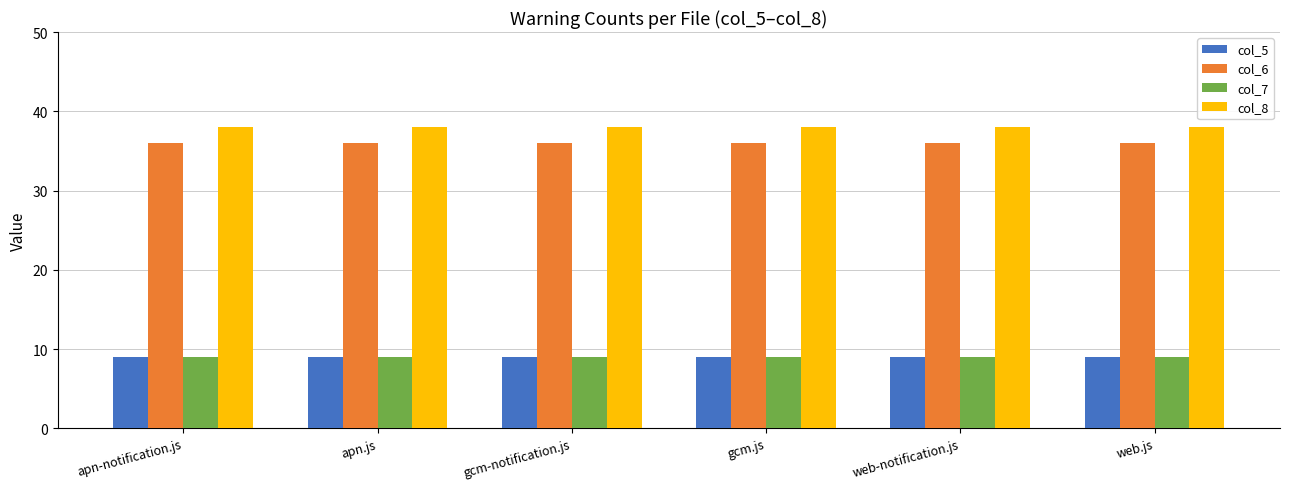

What is the minimum value for col_8?

38